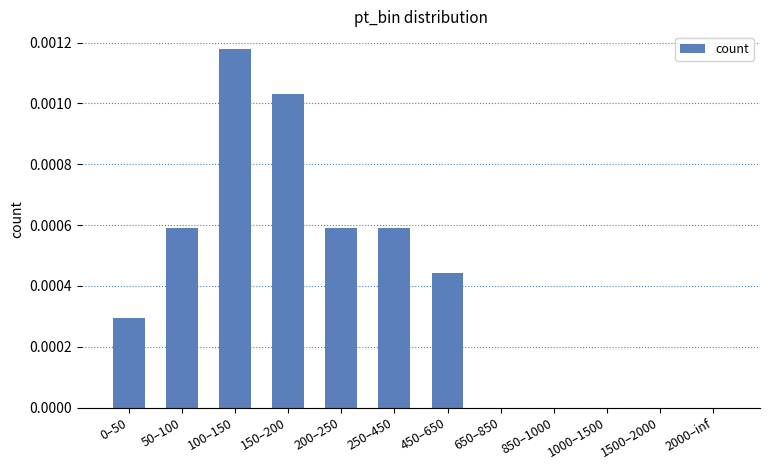

Which has a higher value, 450–650 or 250–450?

250–450